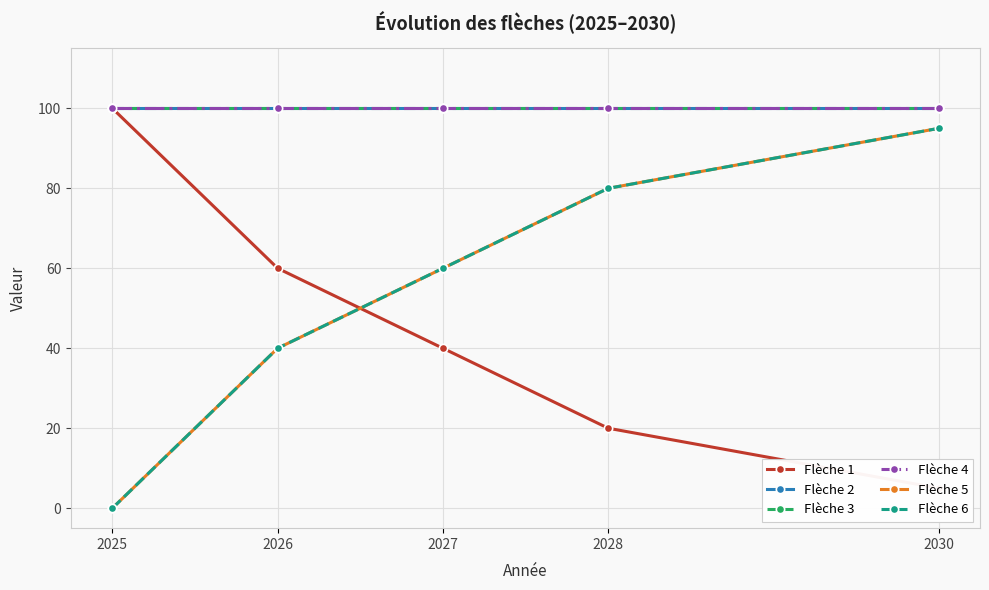

What is the maximum value shown in the chart?

100